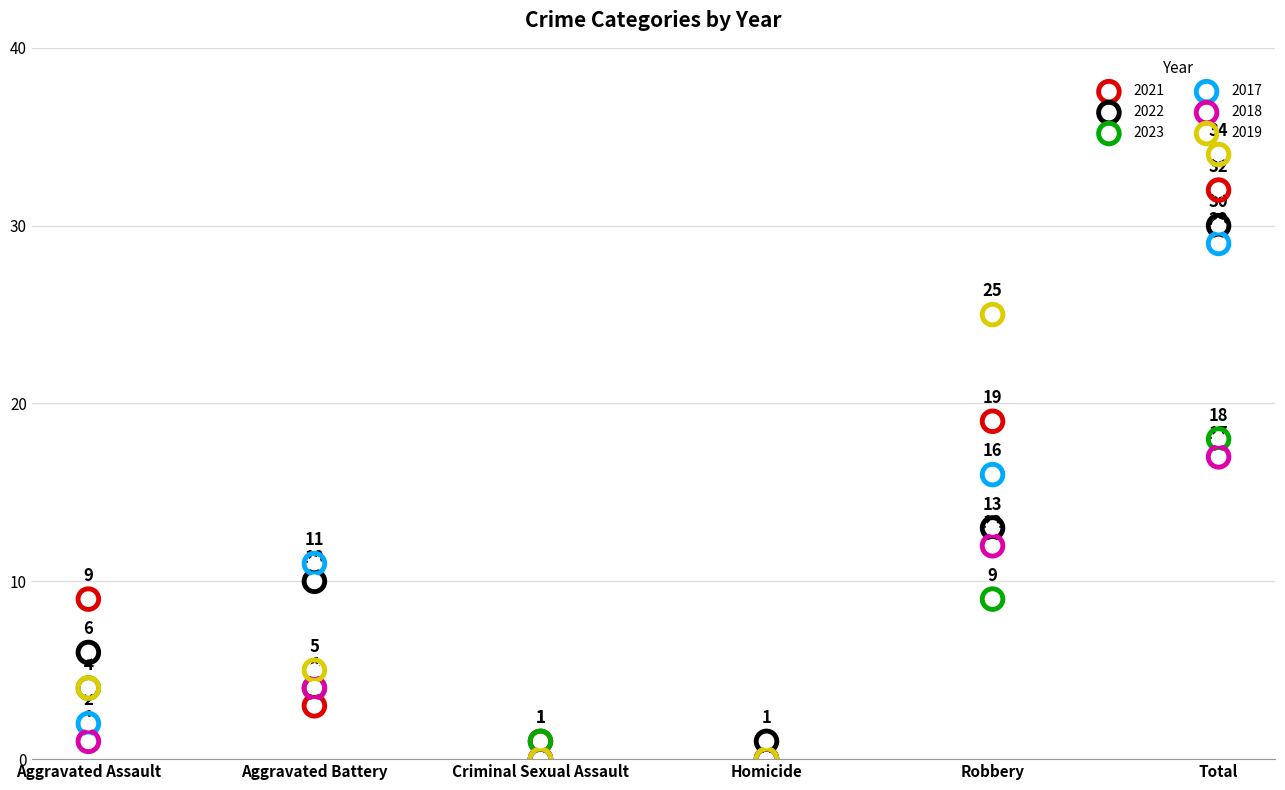

At how many categories does at least one series exceed 29?

1